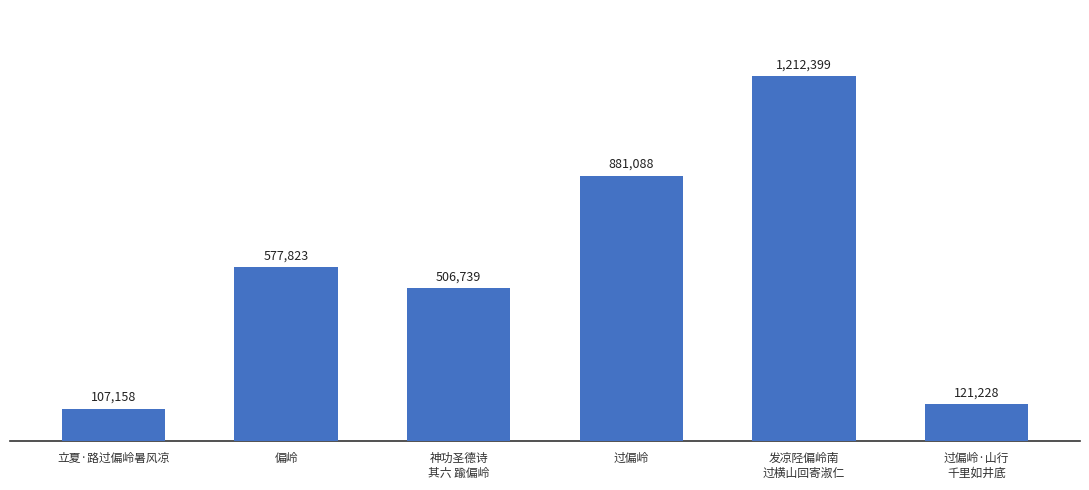

What is the value of the 5th bar from the left?

1212399